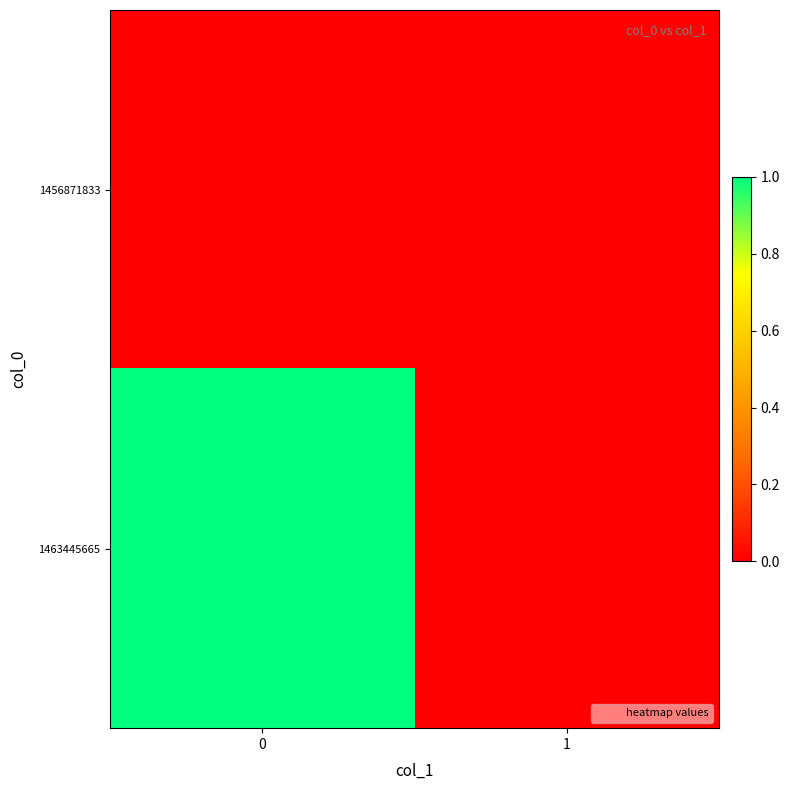

Which series has the largest range (max minus min)?

1463445665